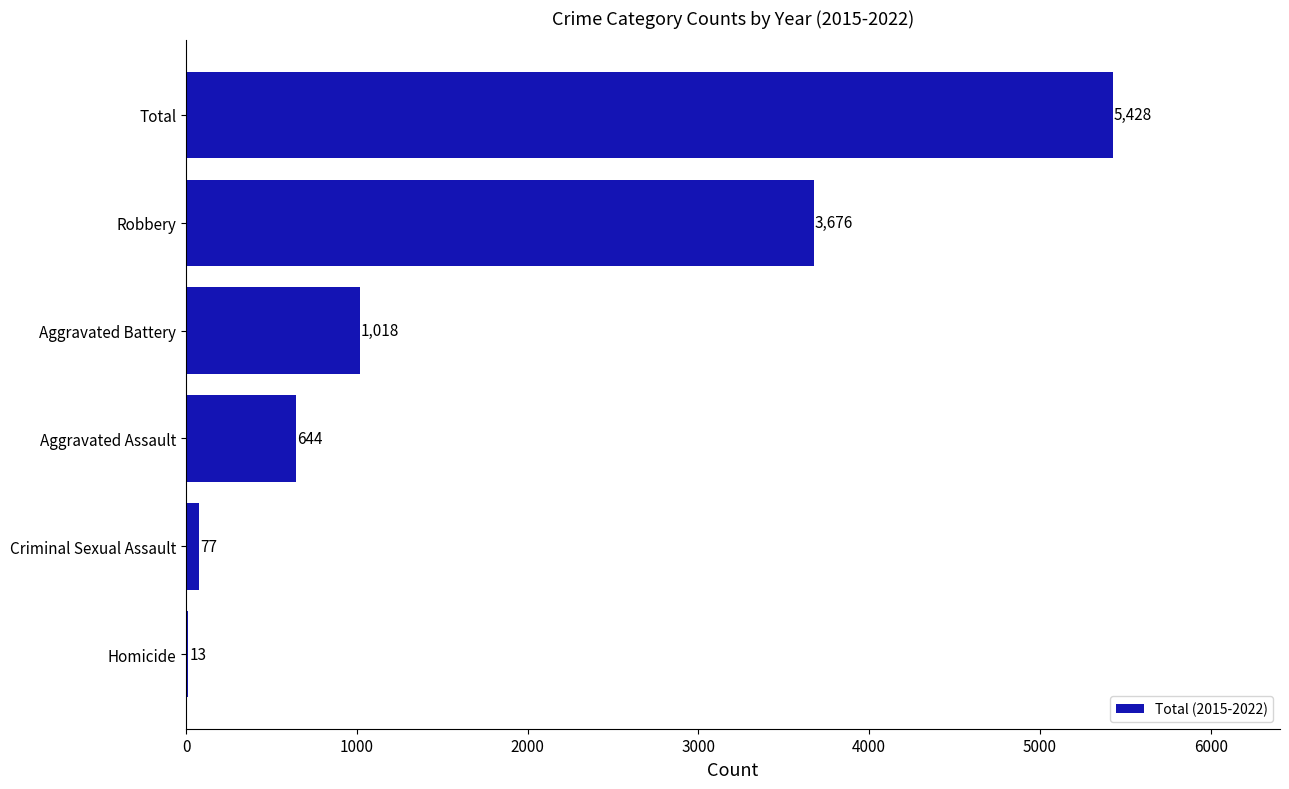

What value does the data have at Aggravated Assault?

644